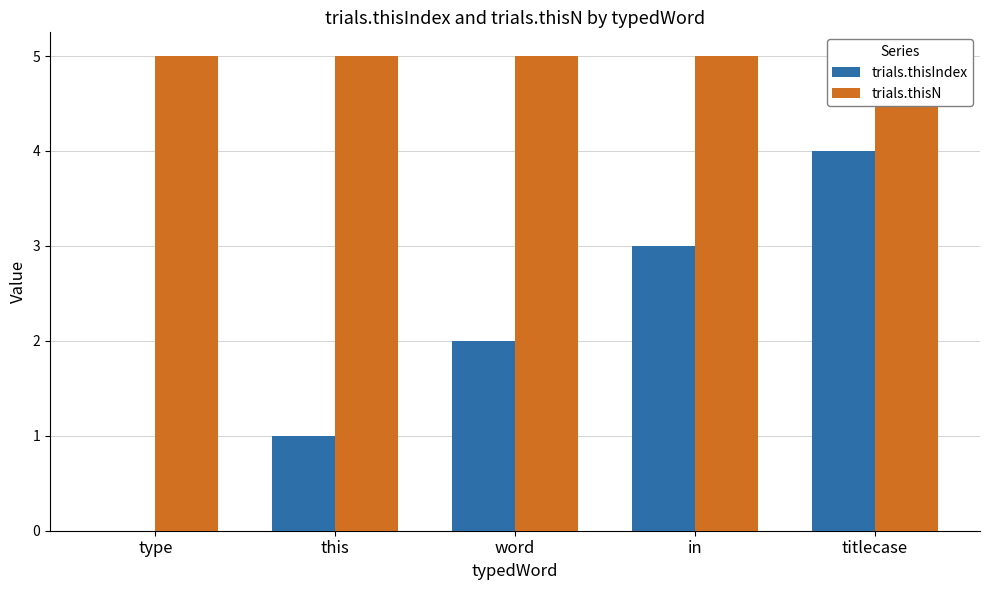

Between this and in, which is larger?

in